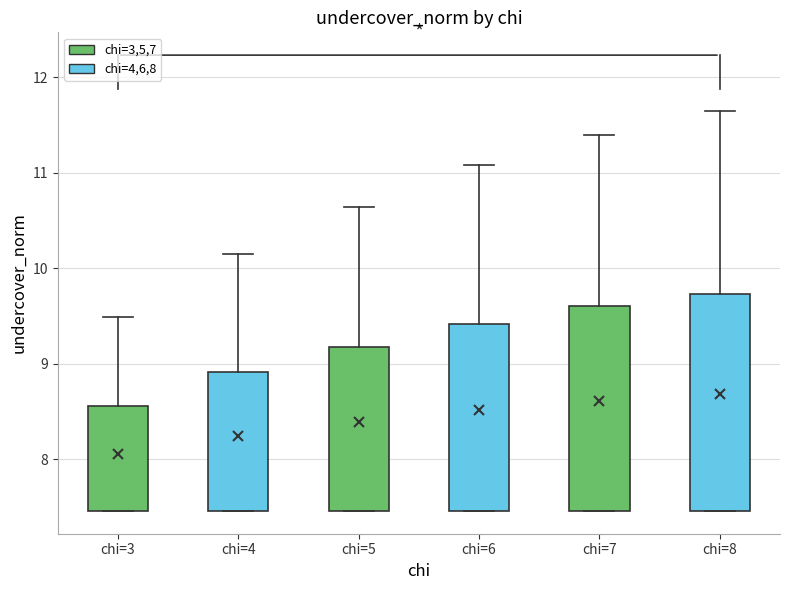

Comparing the boxes themselves (not the whiskers), which one is the tallest?

chi=8